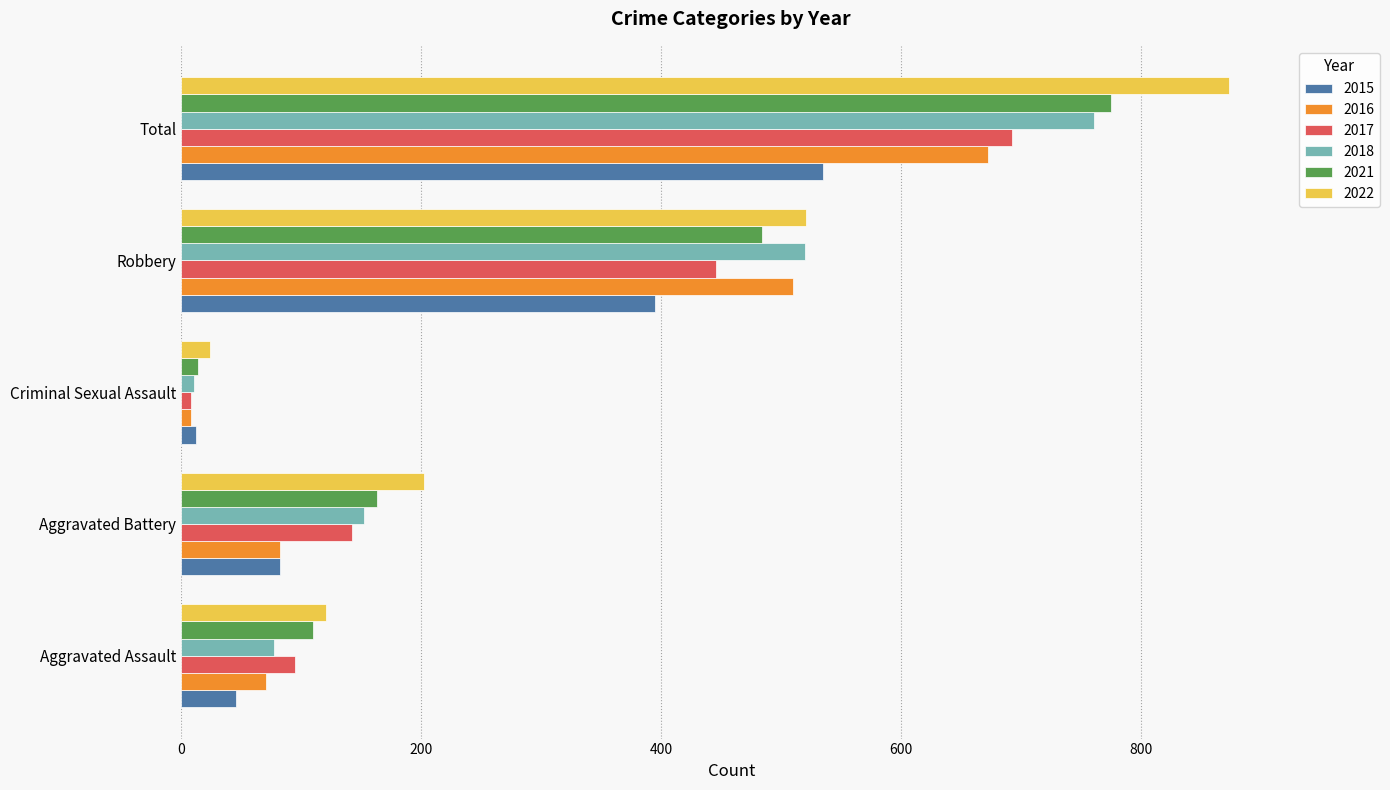

What is the spread (max minus min) of values at Aggravated Battery?

120